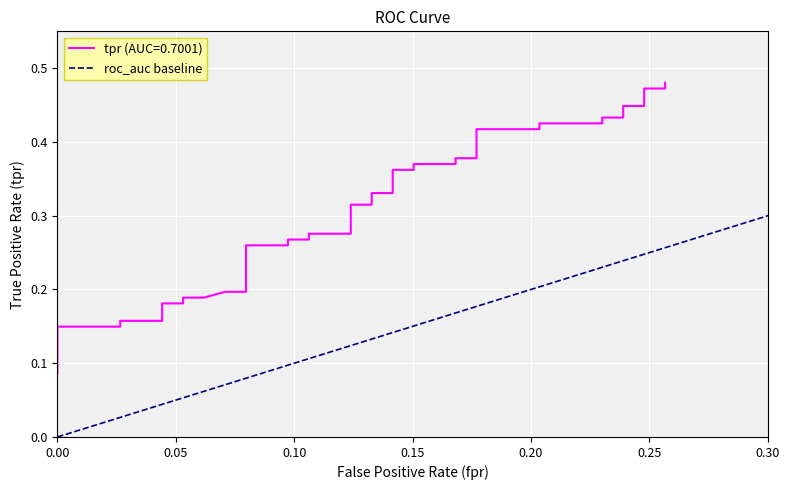

The chart shows a value of 1 at 0.05. True or false?

False